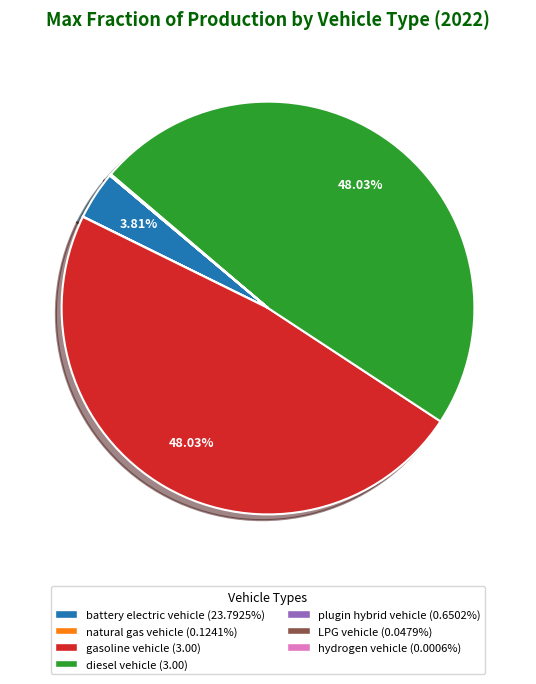

Is there any slice that represents more than half of the pie?

No